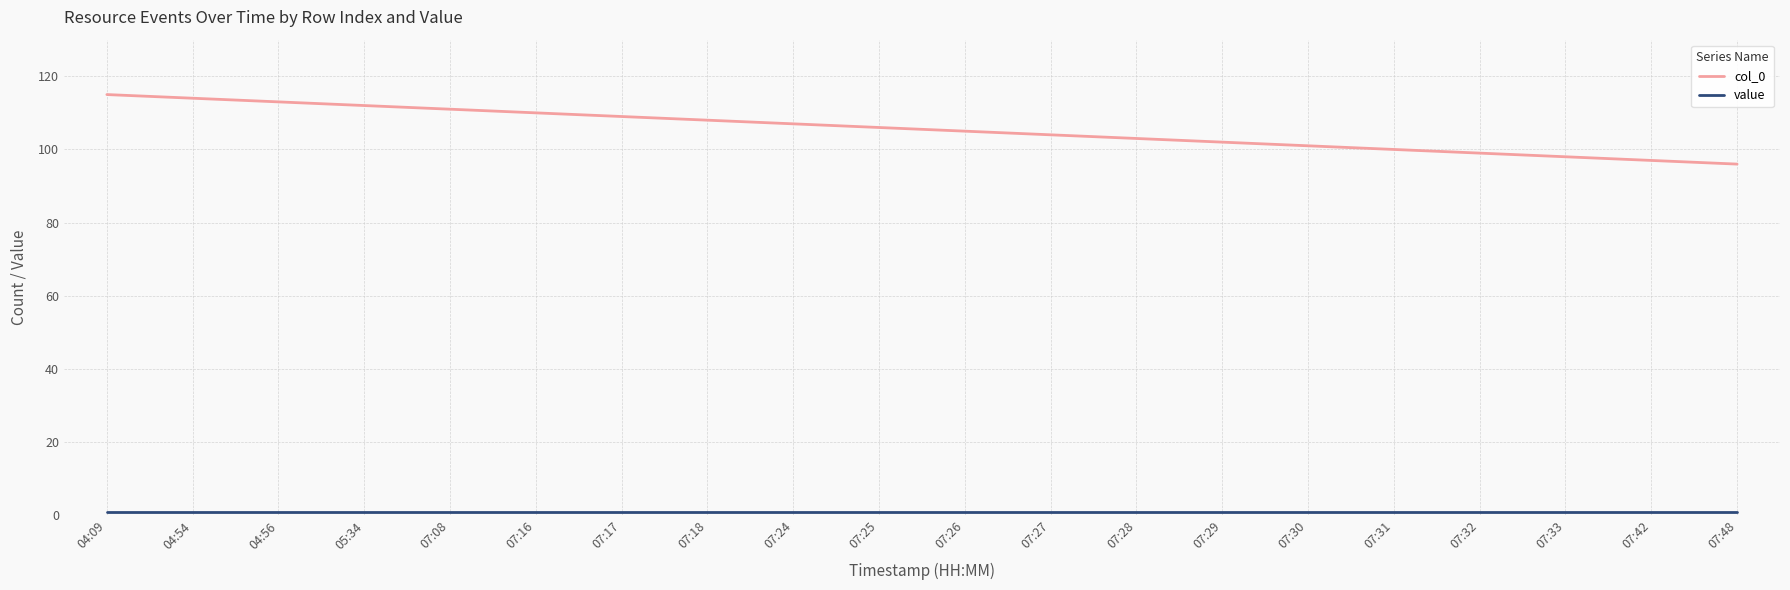

Which series changed the most between 07:16 and 07:27?

col_0